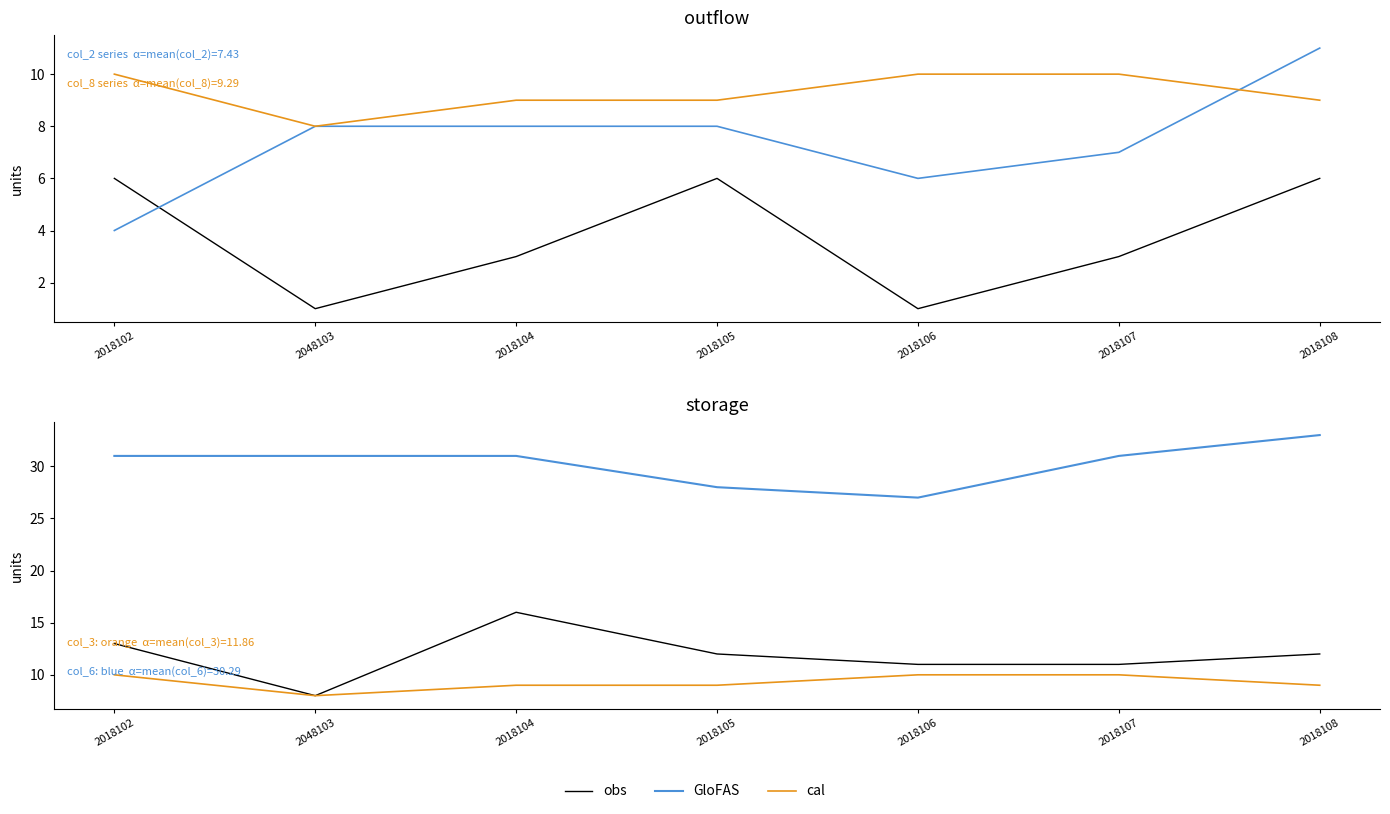

How many values in the col_8 series are below 9?

1